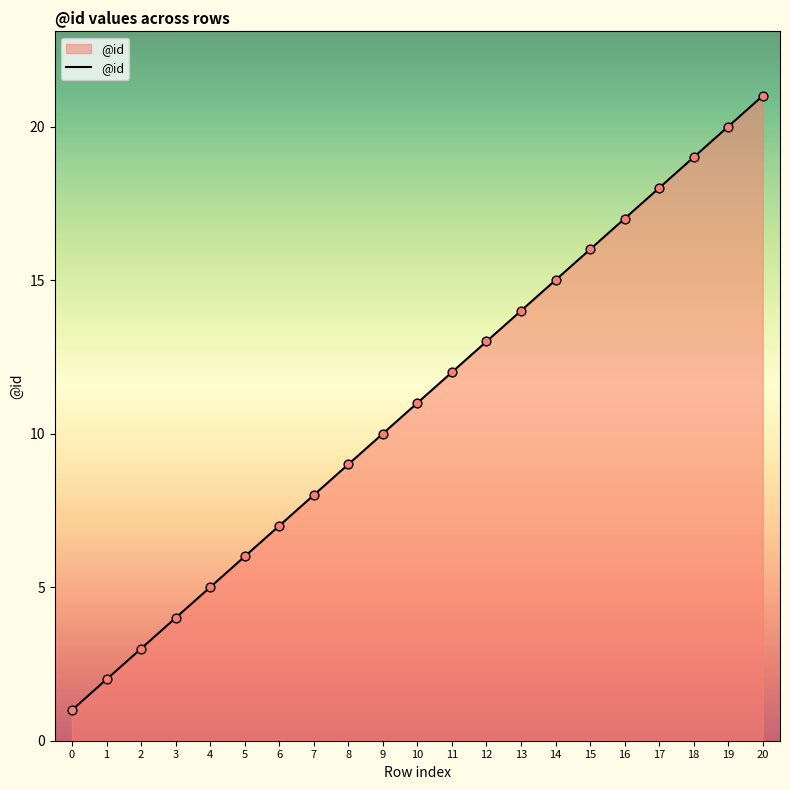

Between 15 and 6, which is larger?

15